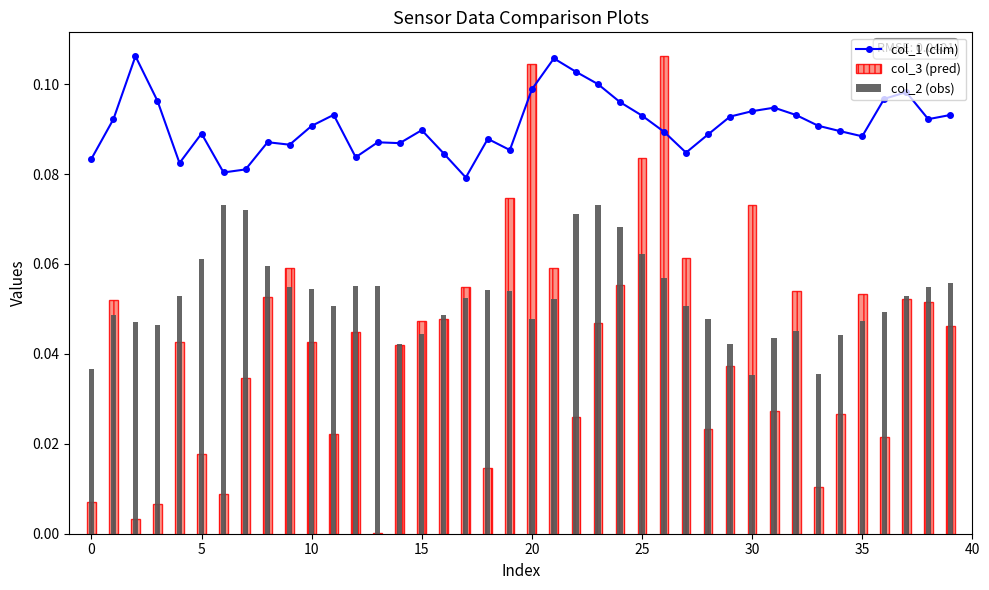

What is the difference between the maximum and minimum values in the col_3 (pred) series?

0.1